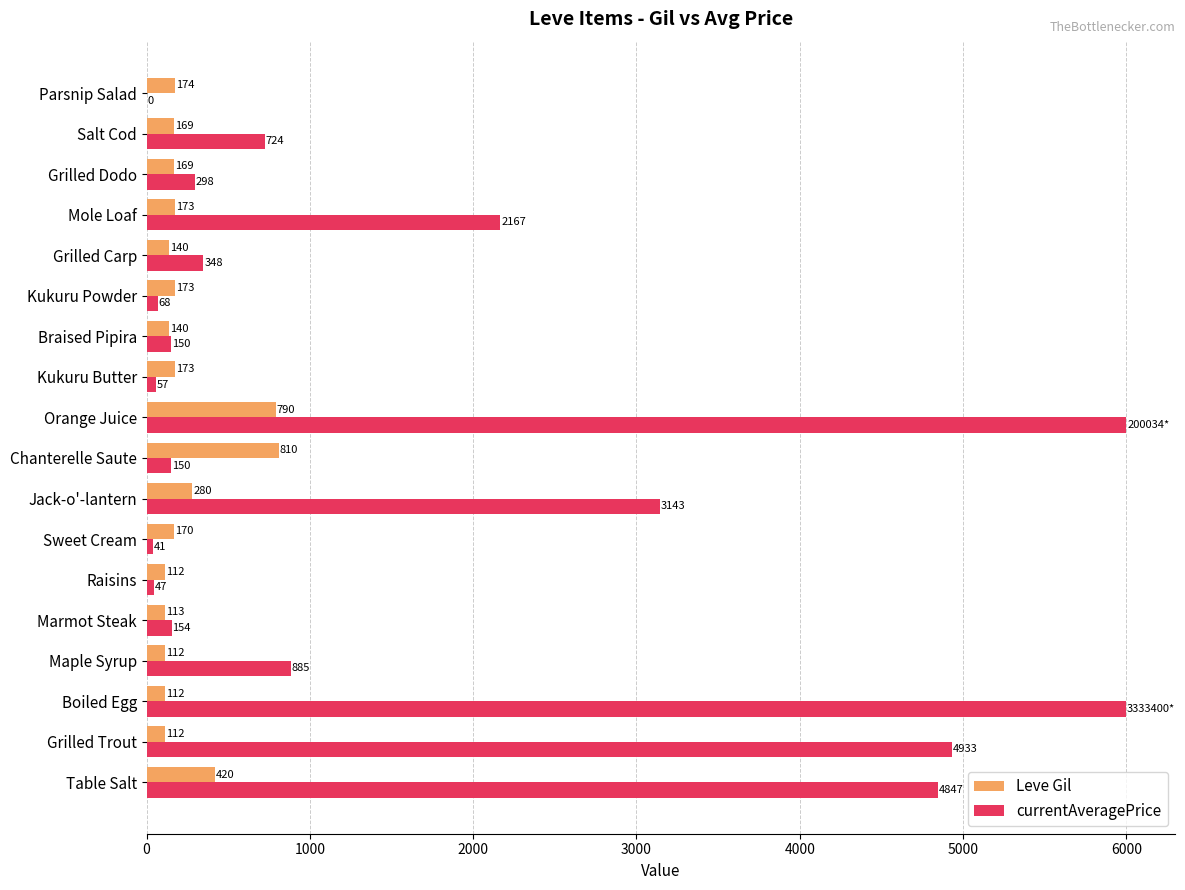

Between Grilled Trout and Mole Loaf, which series saw the biggest shift?

currentAveragePrice